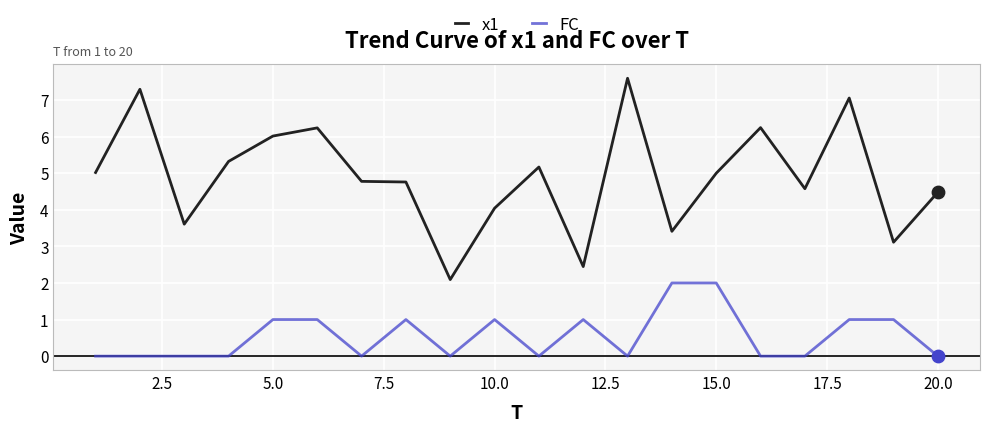

What is the greatest value displayed?

7.6